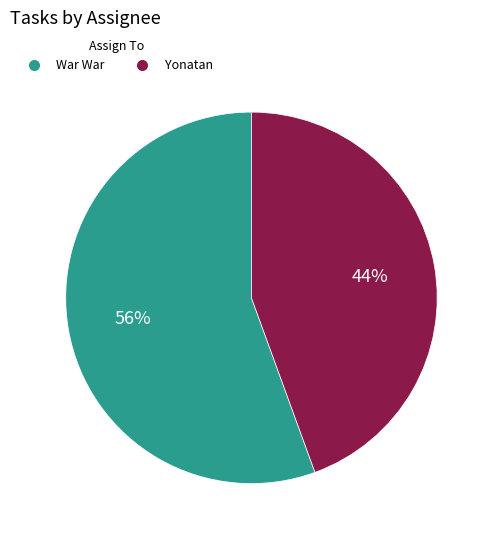

How many slices are in this pie chart?

2